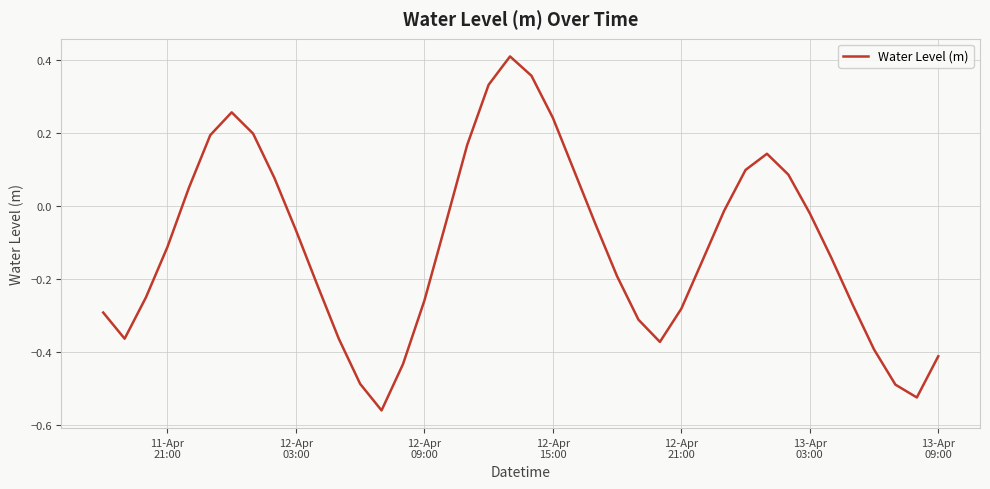

Is this an area chart (filled region under the line)?

No